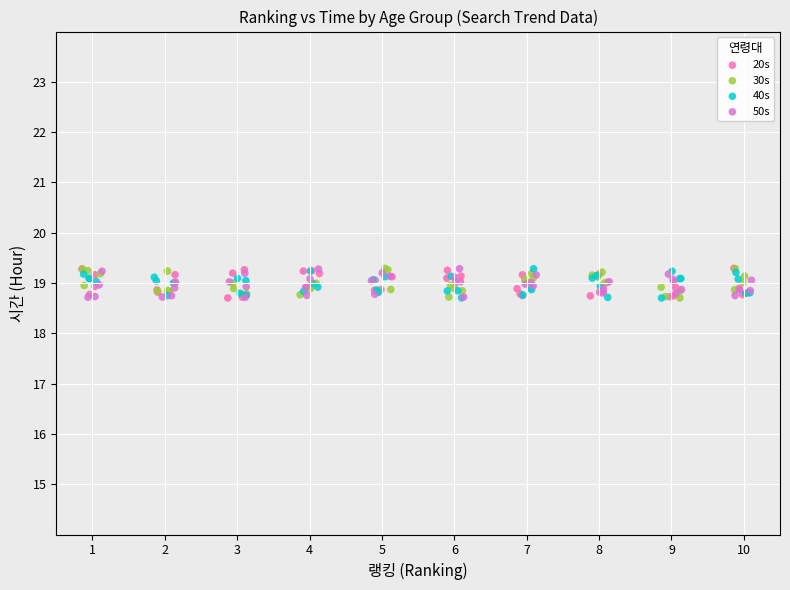

What are all the series names shown in the legend?

20s, 30s, 40s, 50s